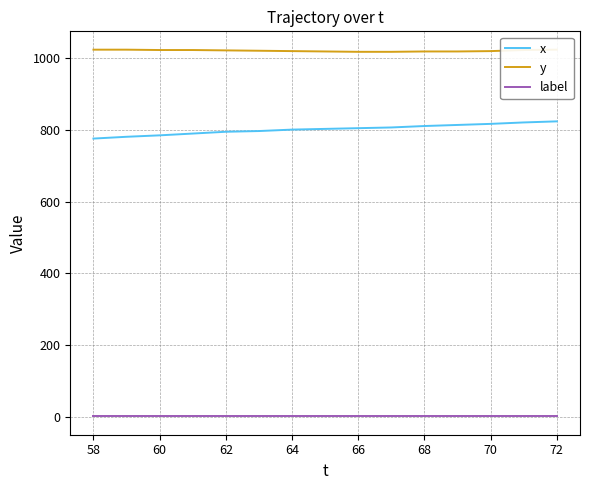

True or false: y and x intersect in this chart.

False